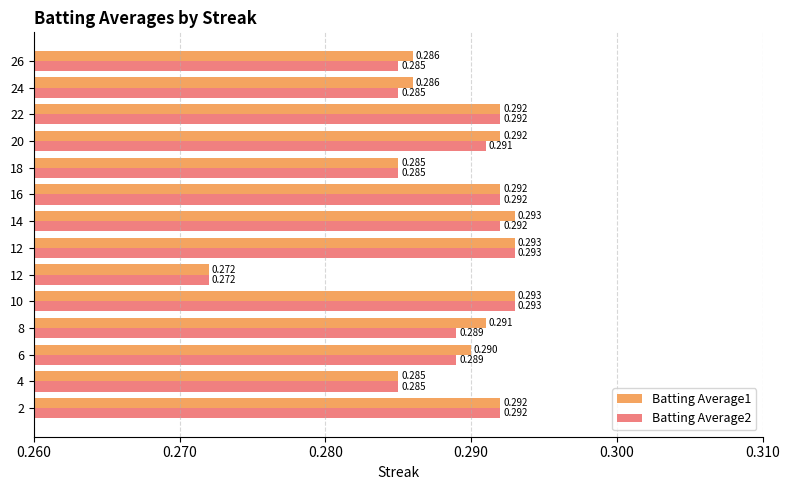

Count the number of data series in this chart.

2